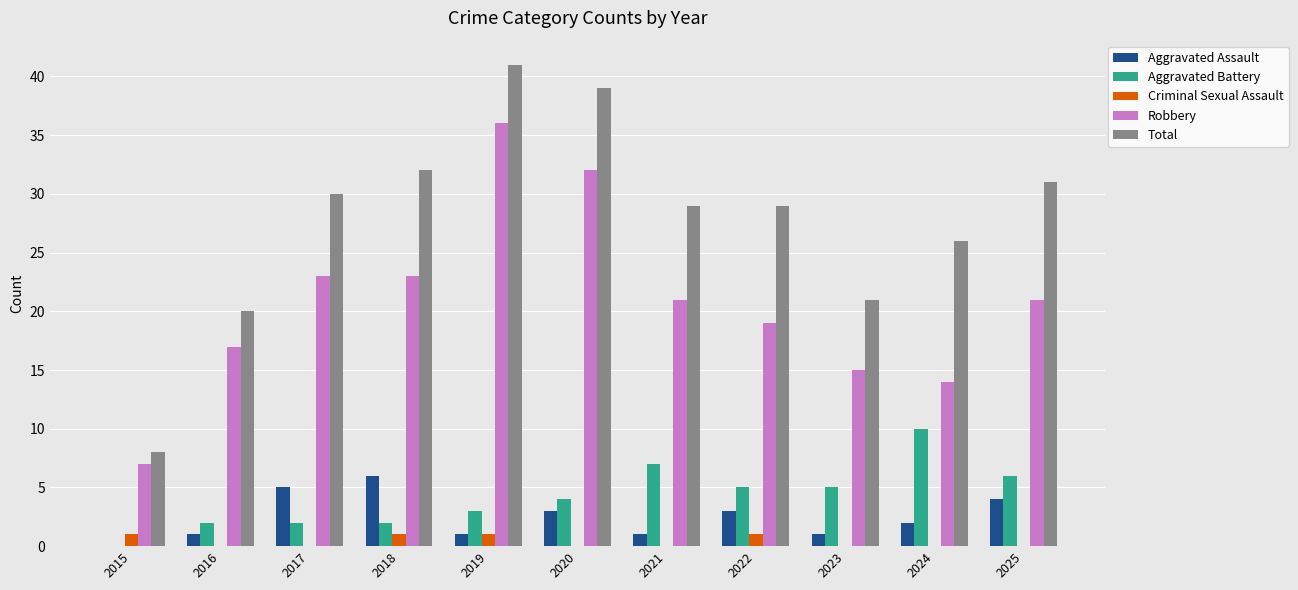

Which series has the widest spread of values?

Total